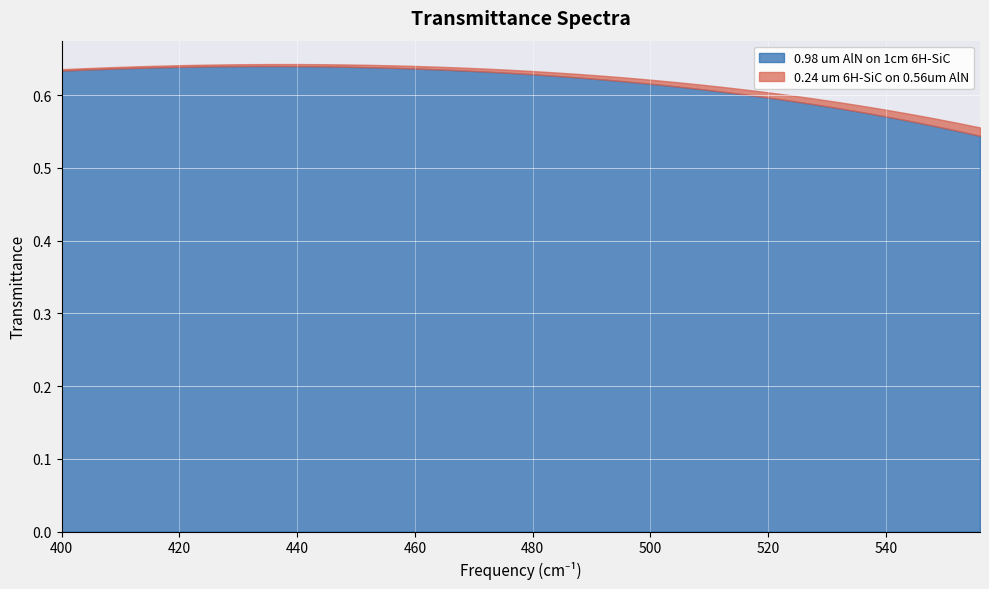

List the series in order of their overall mean, lowest first.

0.24 um 6H-SiC on 0.56um AlN, 0.98 um AlN on 1cm 6H-SiC